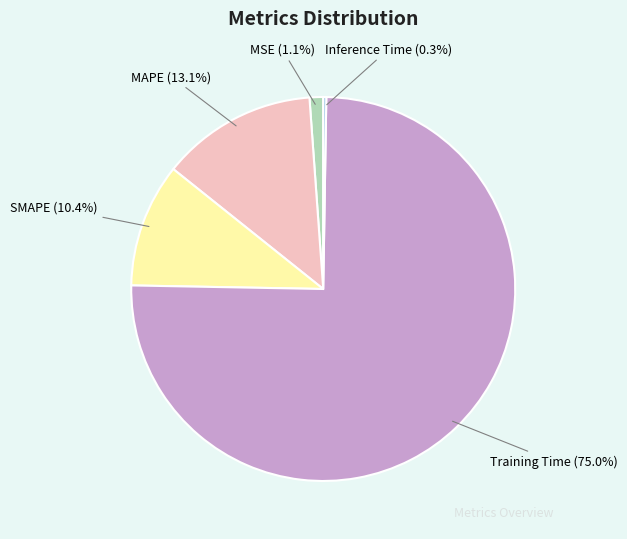

To the nearest percent, what is the average slice percentage?

20%